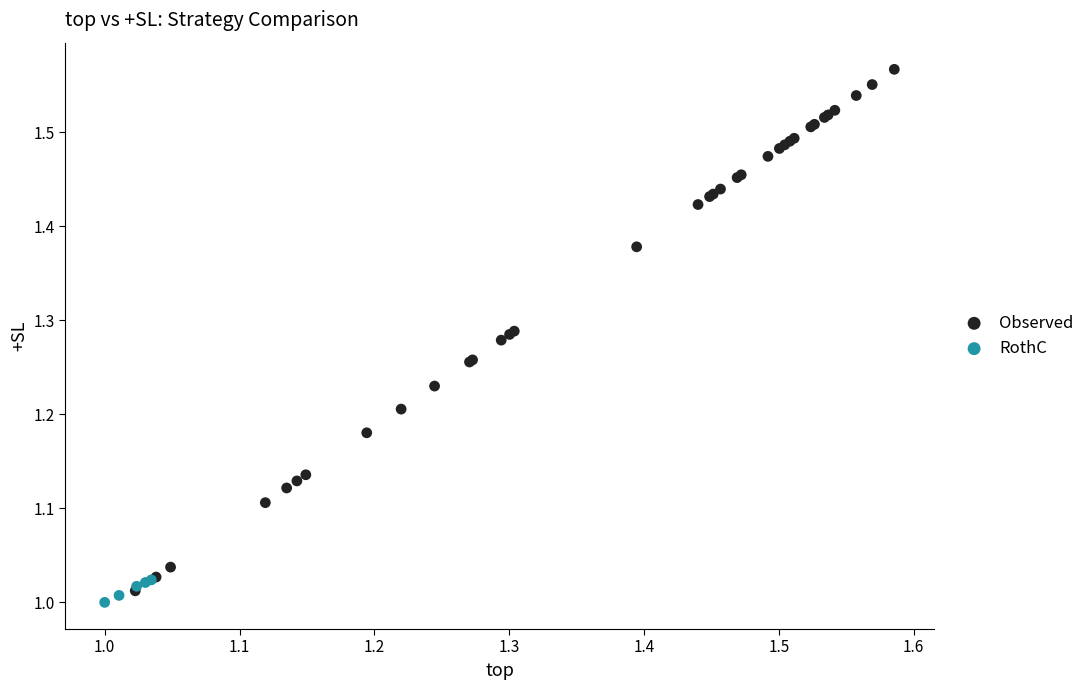

Which series has the largest Y range (max minus min)?

Observed